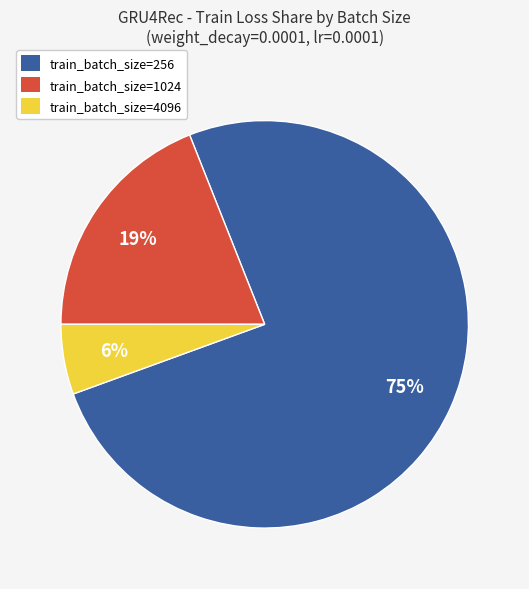

Do train_batch_size=1024 and train_batch_size=4096 together represent more than half of the pie?

No